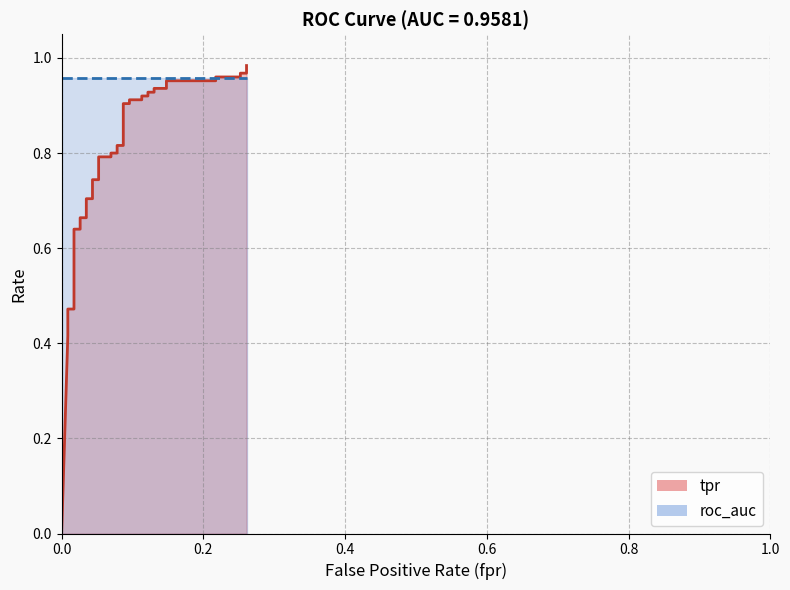

How many values in the fpr series exceed 0?

39